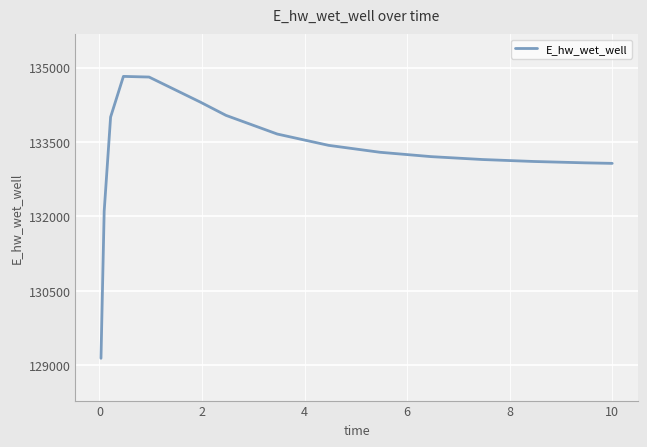

How many distinct data groups are displayed?

1